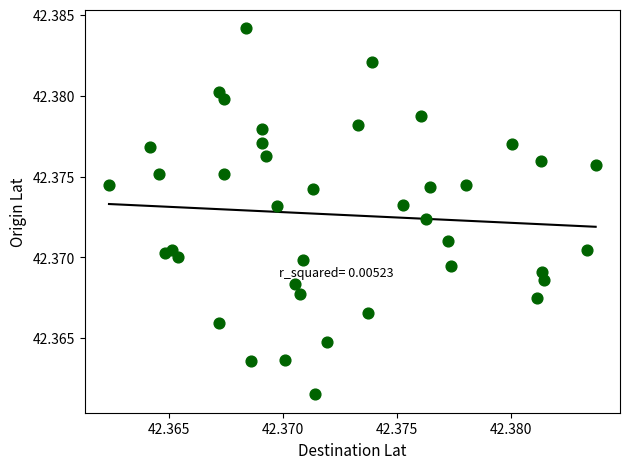

Count the number of points in this scatter plot.

40